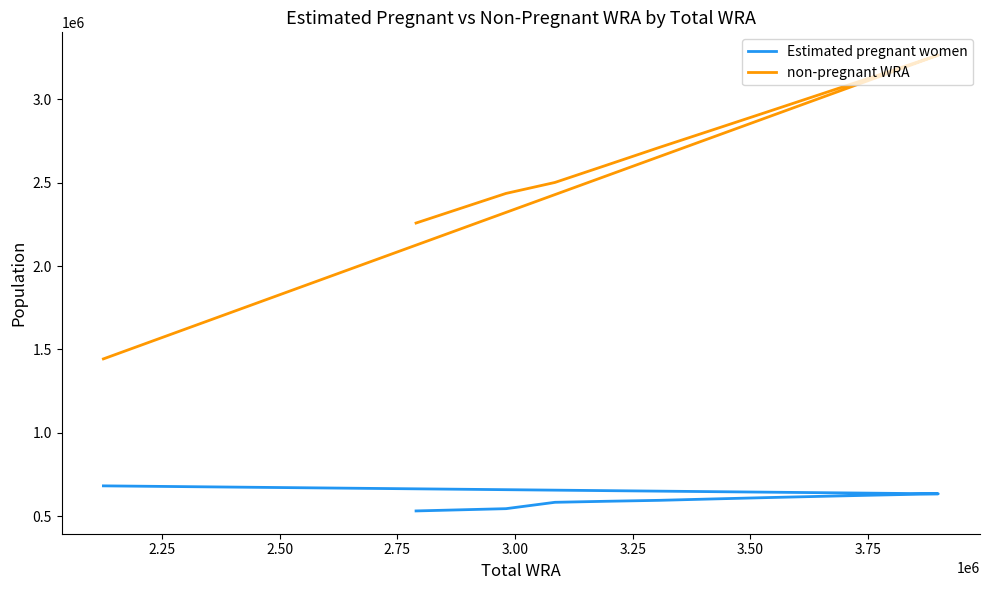

True or false: Estimated pregnant women and non-pregnant WRA intersect in this chart.

False